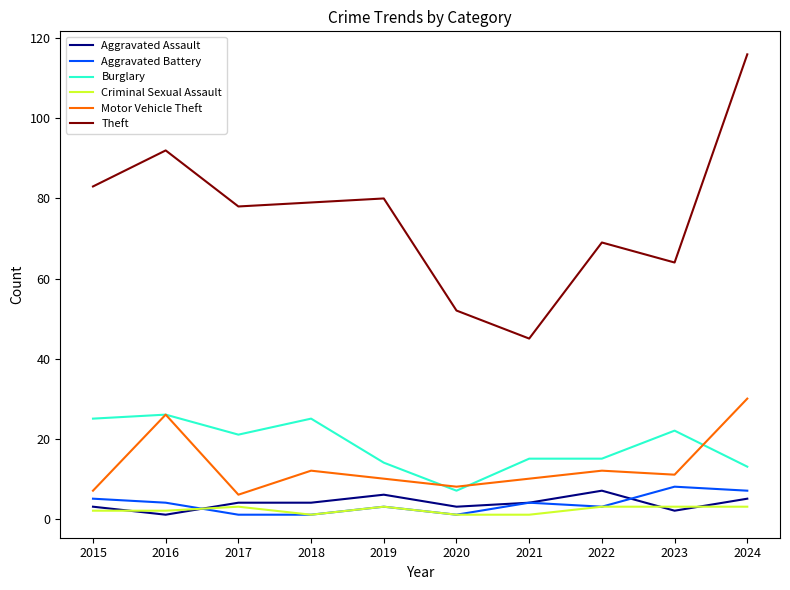

True or false: Theft and Aggravated Battery intersect in this chart.

False